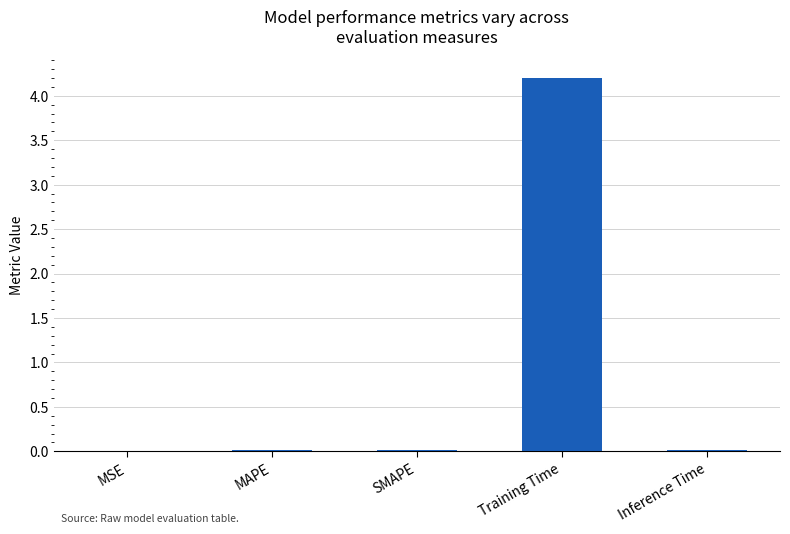

What is the maximum value shown in the chart?

4.2